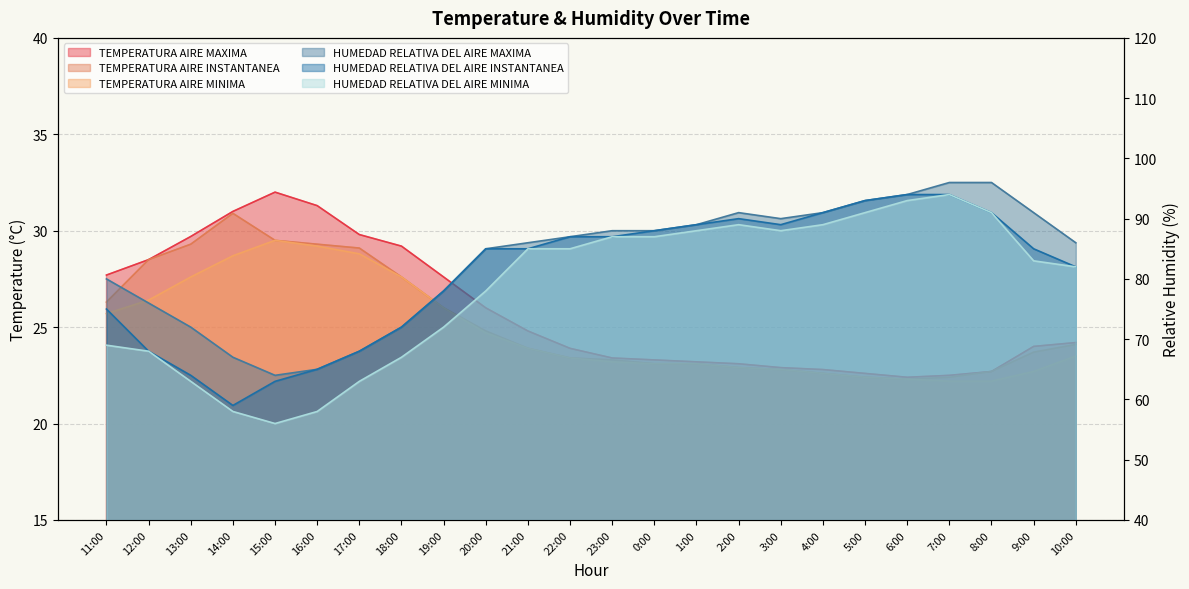

What position from the right is 8:00?

3